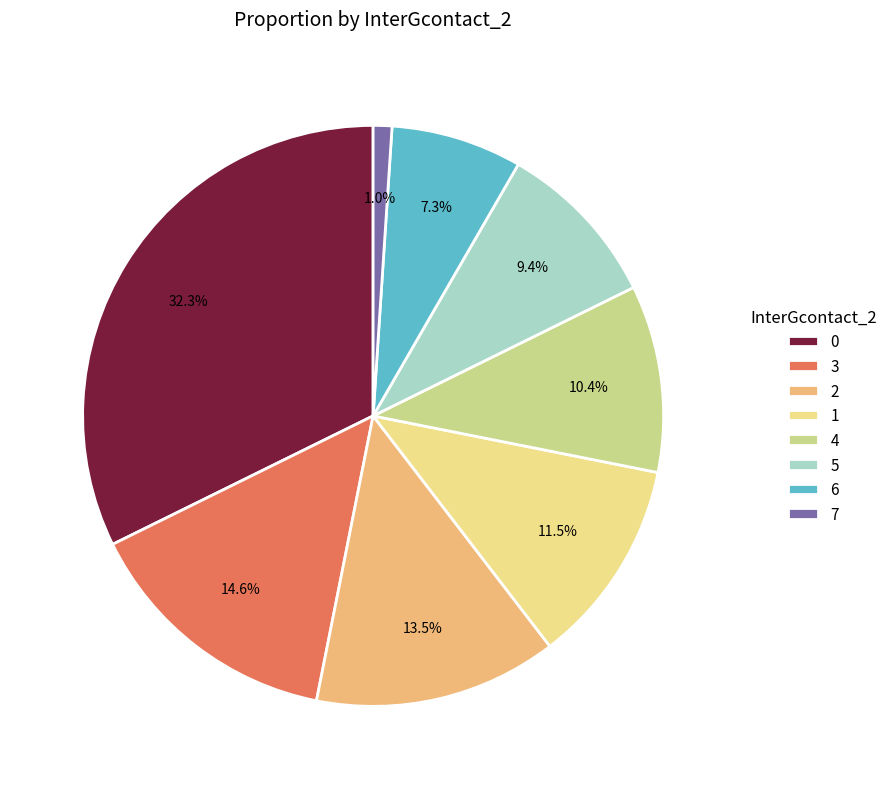

Is 7 the majority of the pie?

No